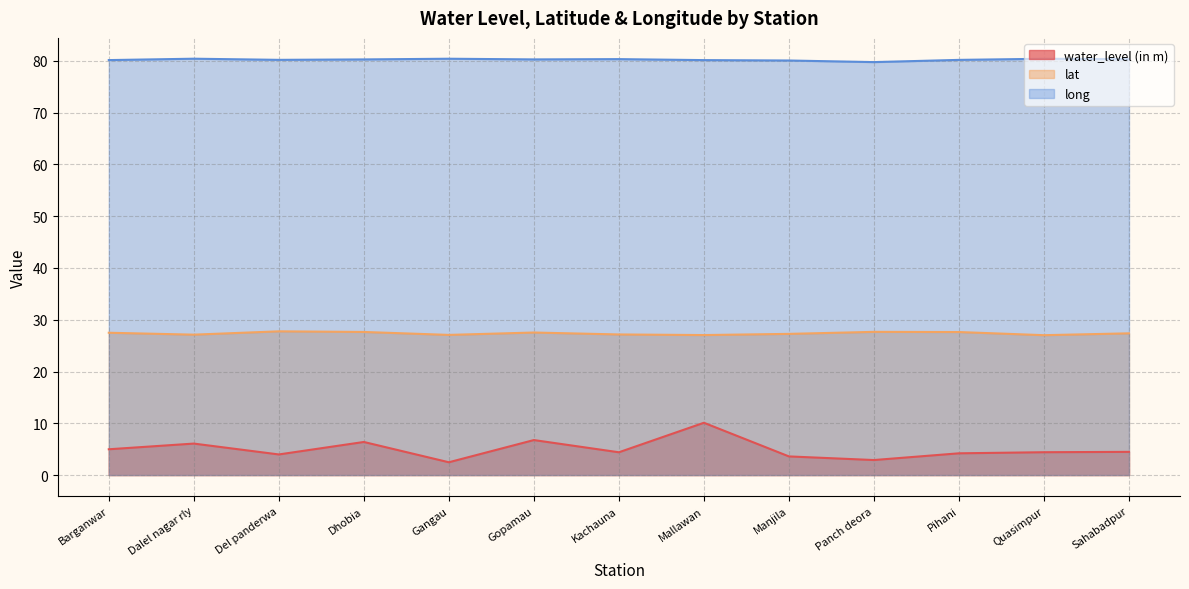

Reading left to right, extract all data points from this chart.

water_level (in m): 5.0	6.1	4.0	6.4	2.5	6.8	4.4	10.1	3.6	2.9	4.2	4.4	4.5
lat: 27.5	27.1	27.8	27.6	27.1	27.5	27.2	27.0	27.3	27.7	27.6	27.0	27.4
long: 80.2	80.4	80.2	80.3	80.4	80.3	80.3	80.2	80.1	79.8	80.2	80.4	80.3